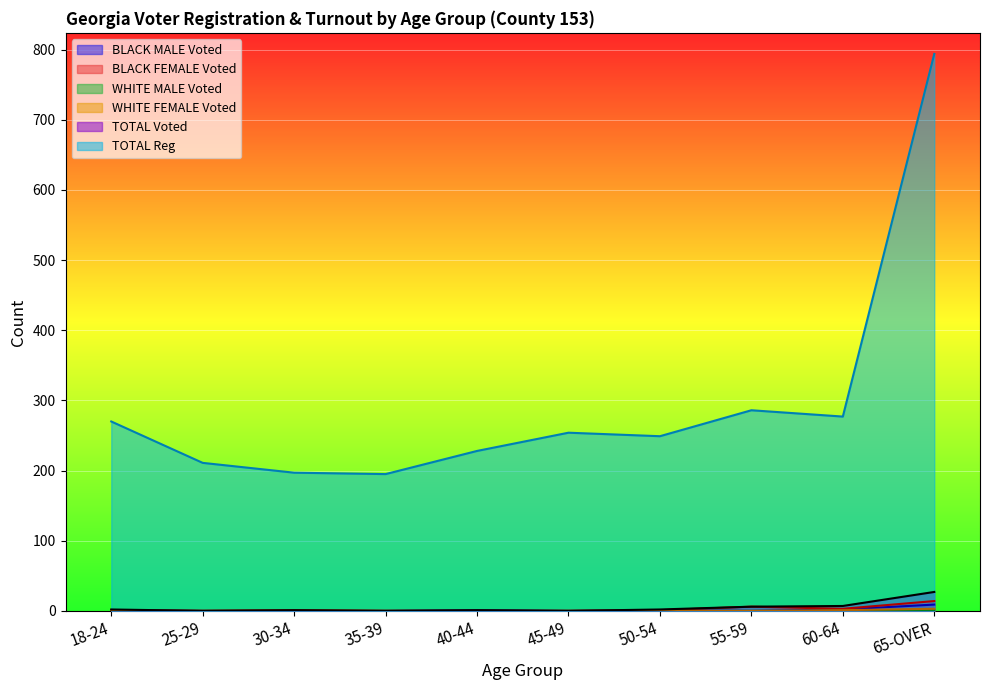

True or false: TOTAL Voted and TOTAL Reg intersect in this chart.

False